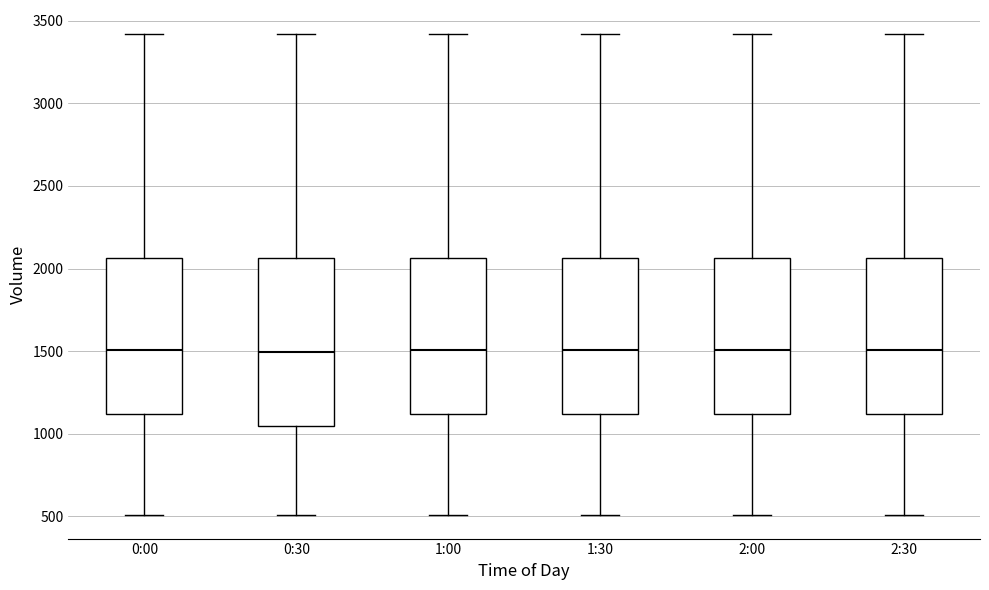

Which box is the tallest, from its lower edge to its upper edge?

0:30